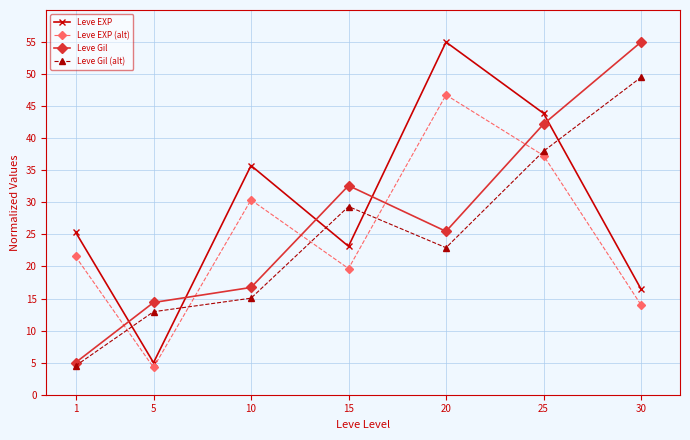

Which series has the largest total across all categories?

Leve EXP